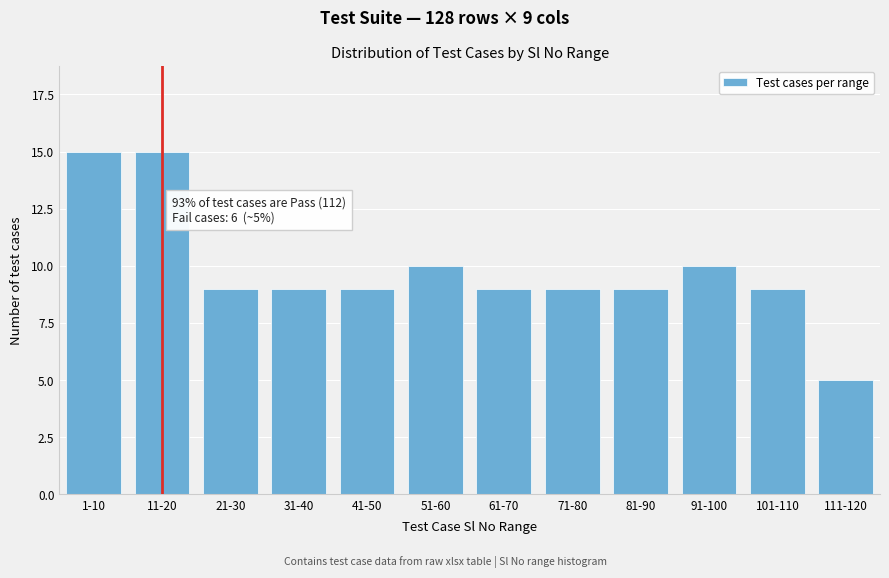

Reading left to right, extract all data points from this chart.

15	15	9	9	9	10	9	9	9	10	9	5